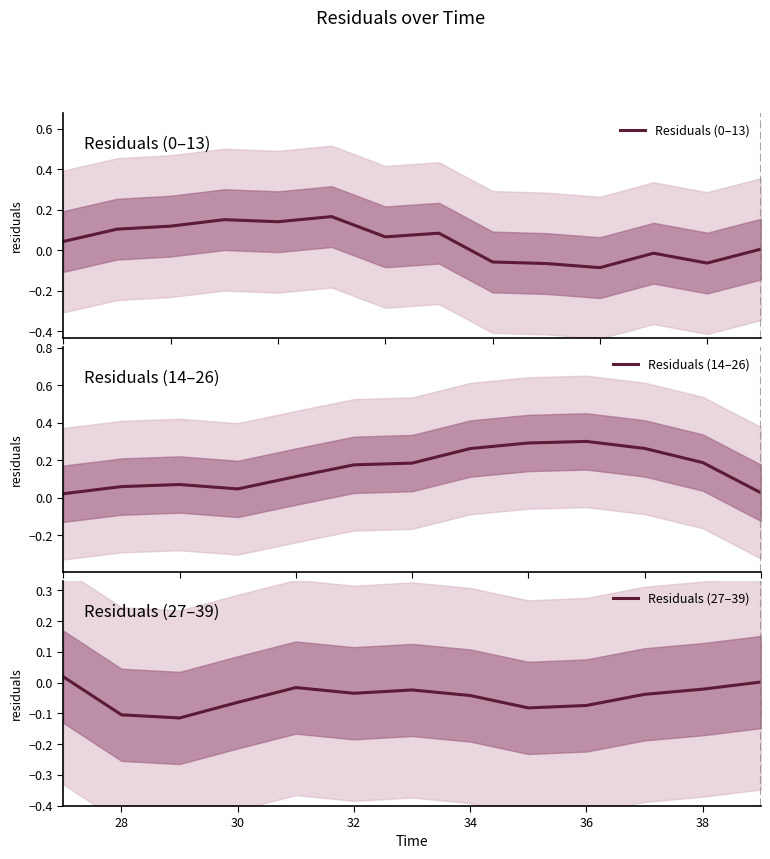

At which category does the data reach its first local peak?

3